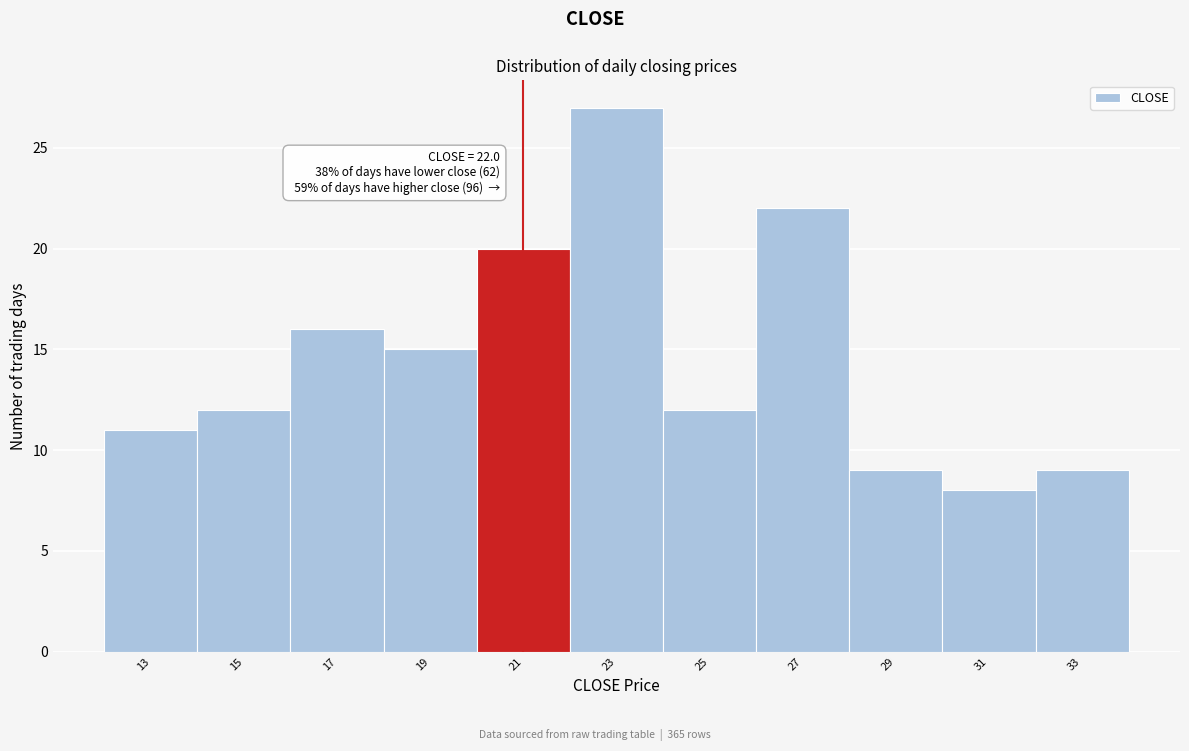

Reading left to right, transcribe all the data shown in this chart.

11	12	16	15	20	27	12	22	9	8	9